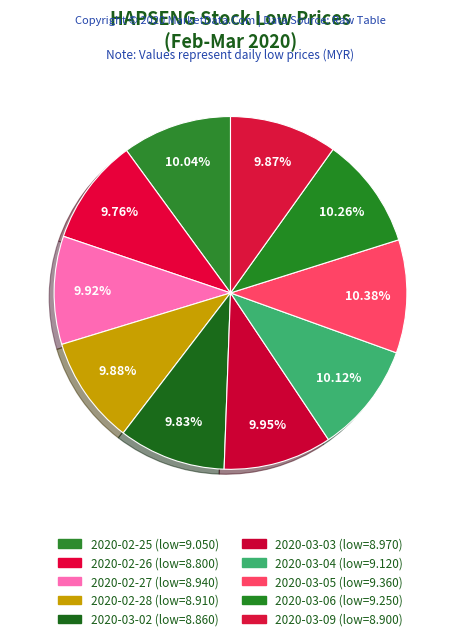

How many slices are in this pie chart?

10